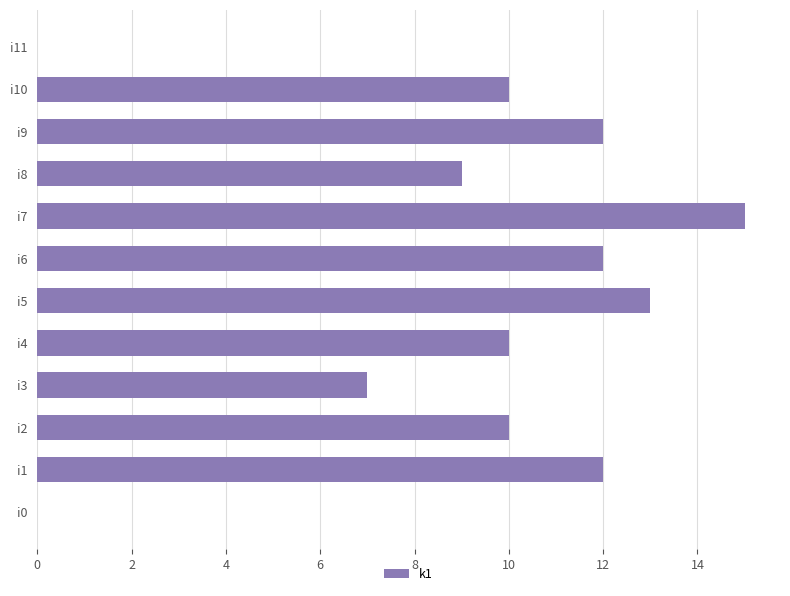

True or false: the data shows 10 at i4.

True